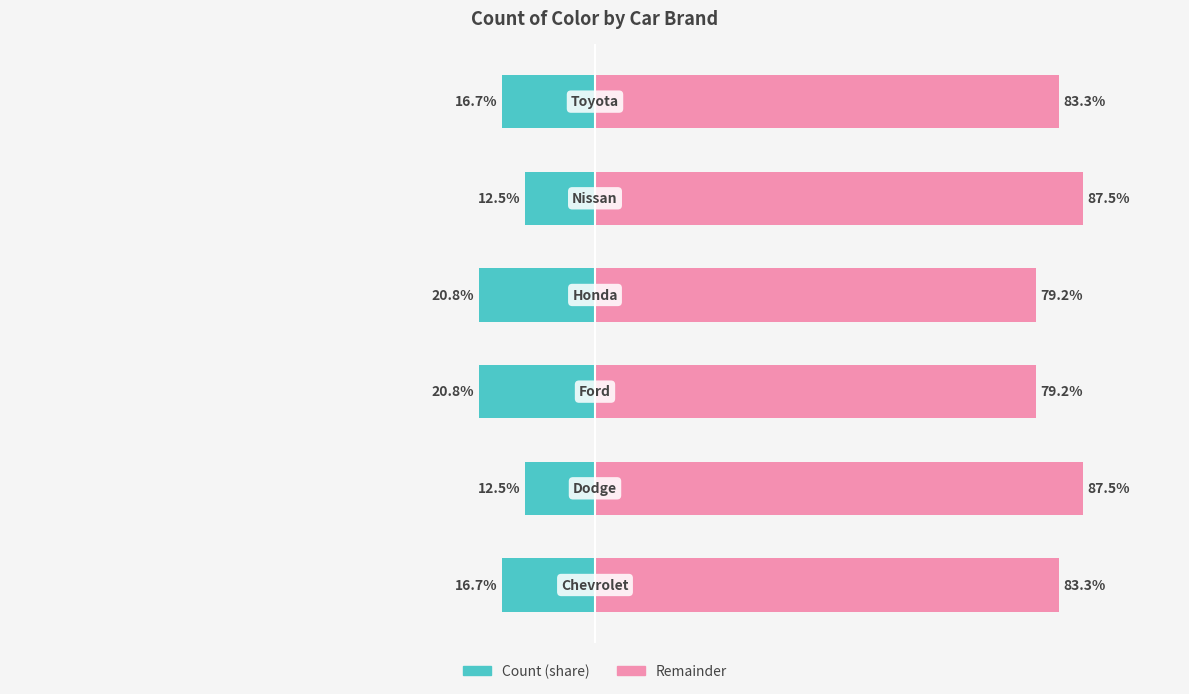

Reading left to right, list all the values displayed in this chart.

Count (left): -16.7	-12.5	-20.8	-20.8	-12.5	-16.7
Count (right): 83.3	87.5	79.2	79.2	87.5	83.3